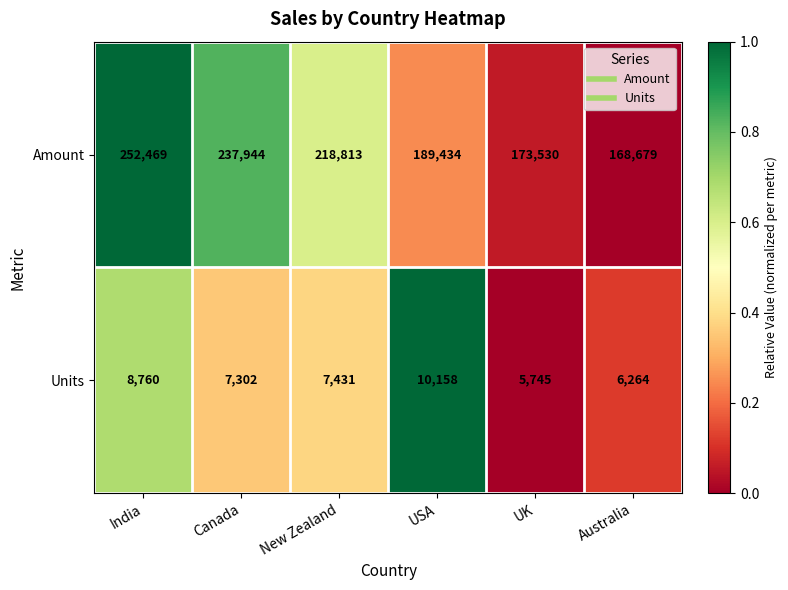

What is the average value of the Amount series?

206812